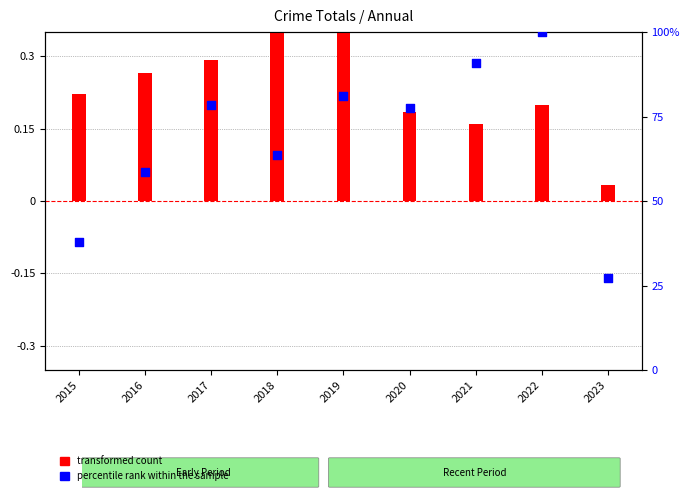

Which series reaches the minimum Y coordinate?

transformed count